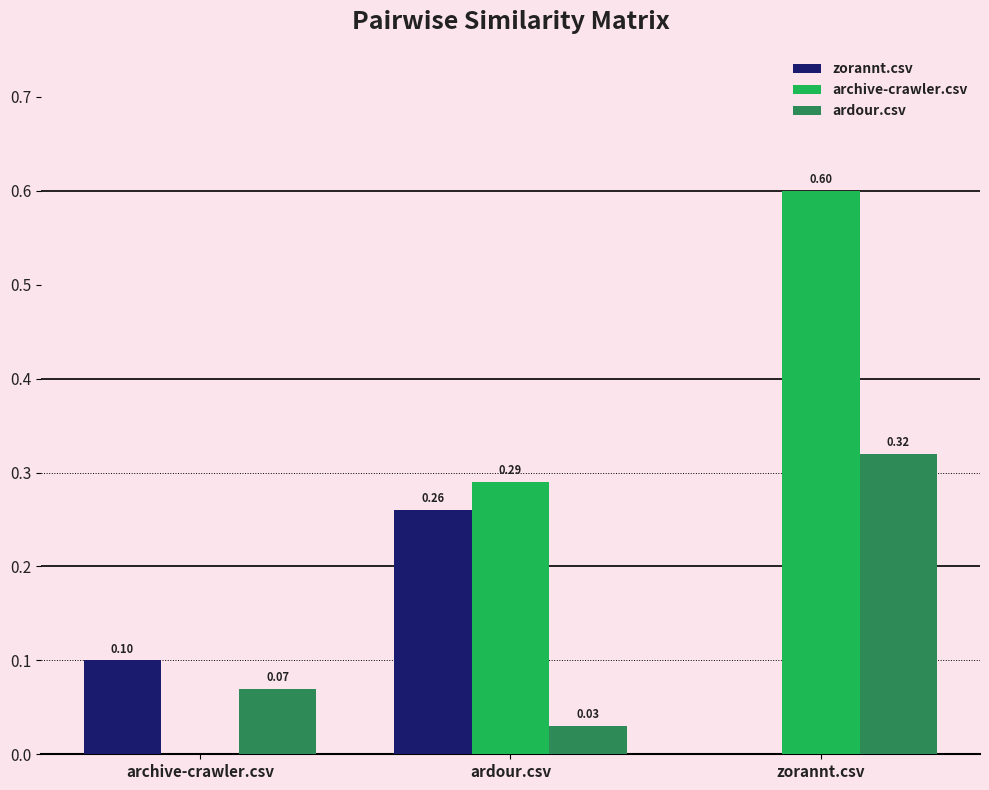

What is the maximum value shown in the chart?

0.6